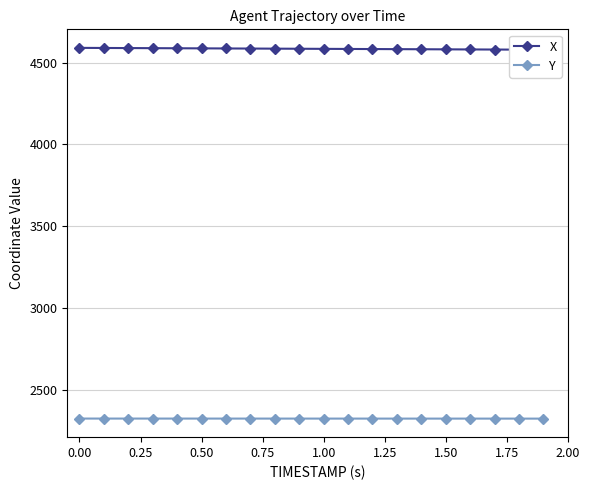

How many values in the X series are below 4584?

9